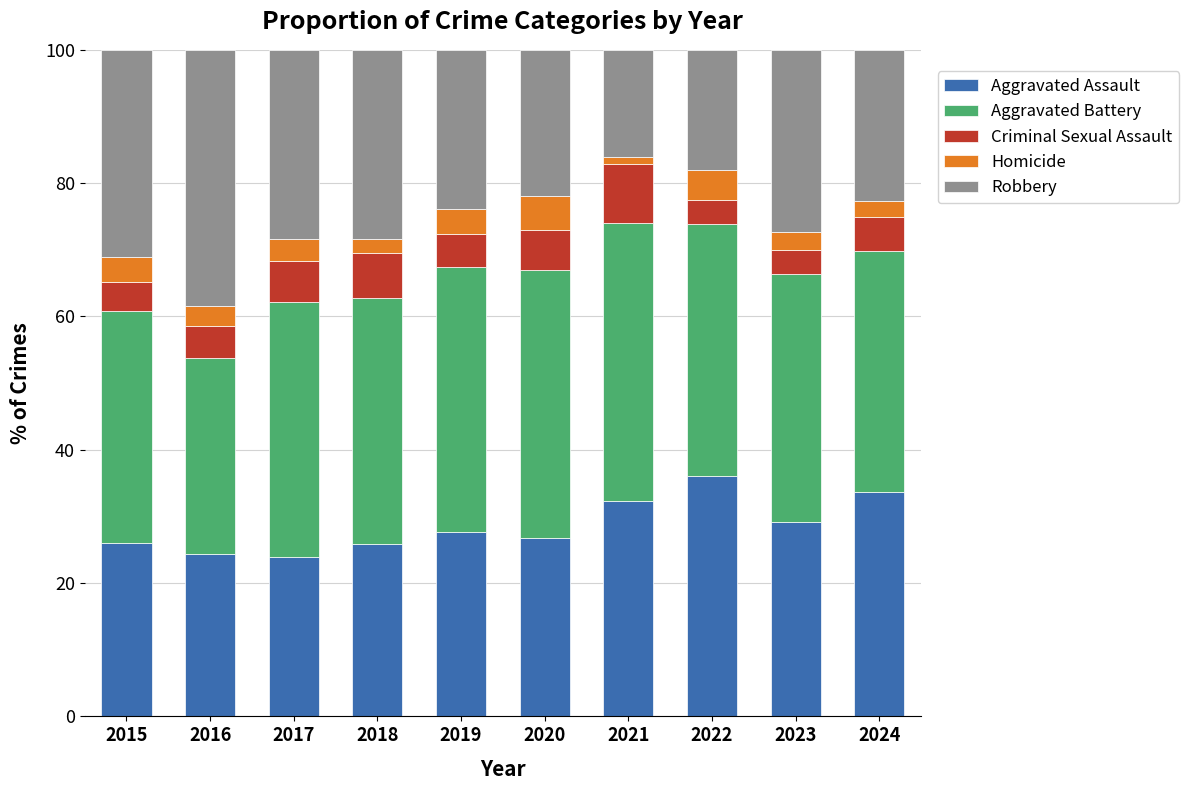

True or false: Aggravated Assault has a value of 53.8 at 2022.

False